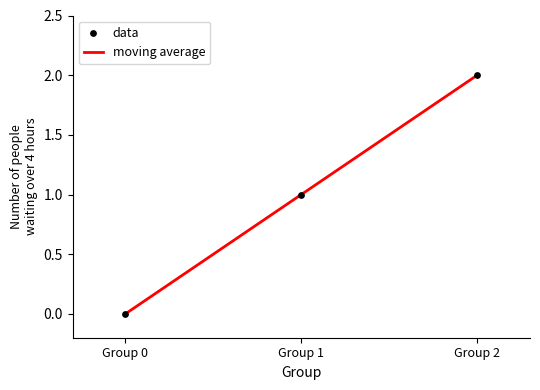

What is the change in value from Group 1 to Group 2?

+1